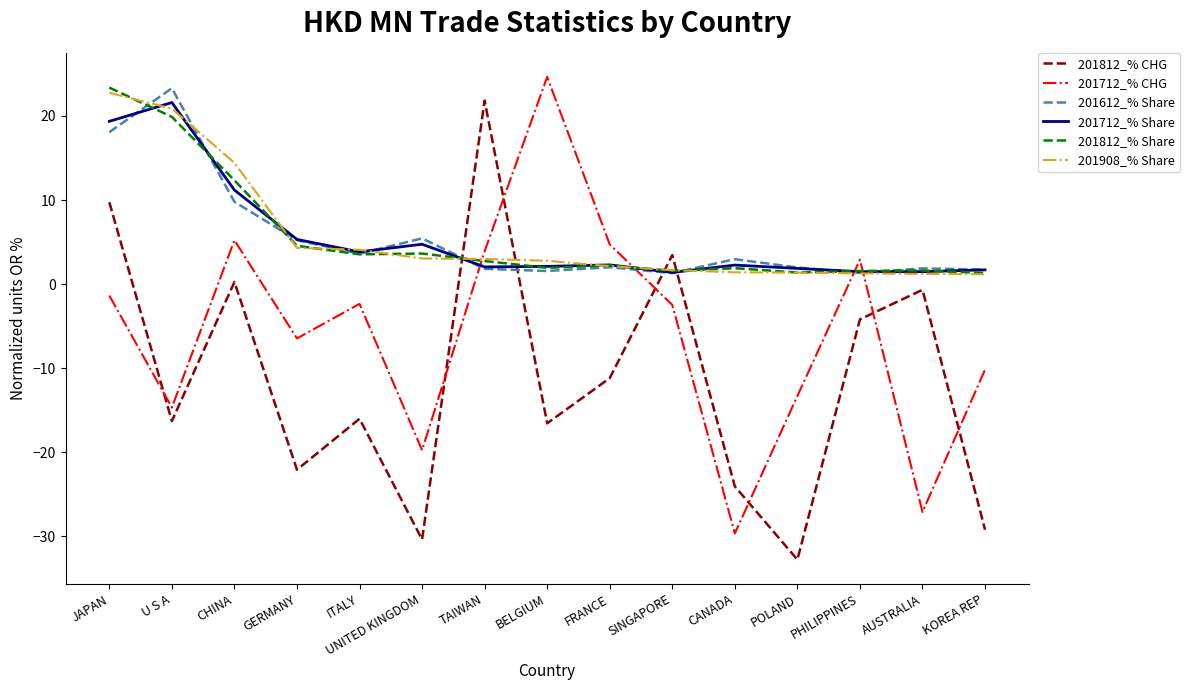

At how many categories does at least one series exceed 13?

5